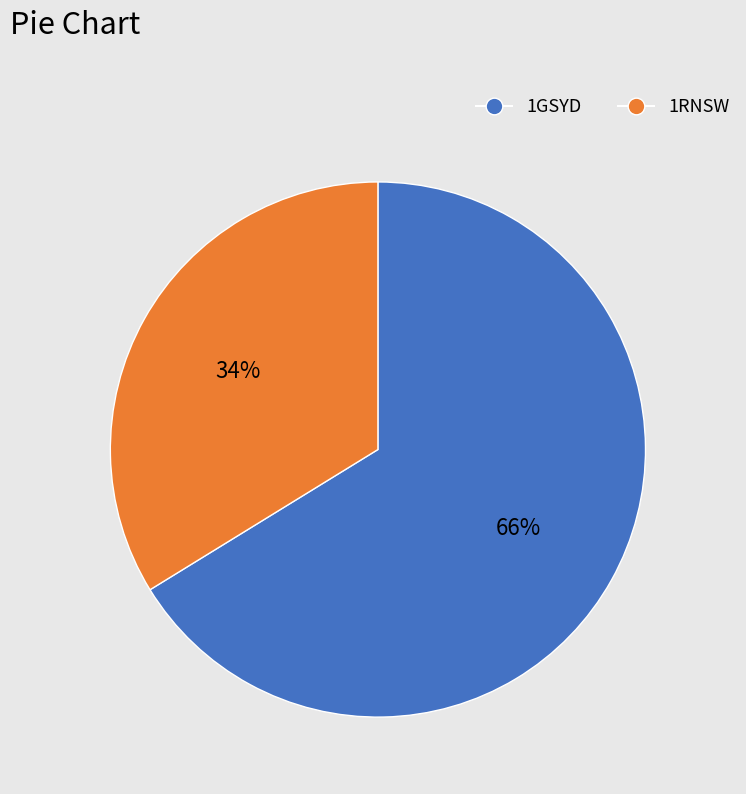

What is the largest slice in the pie chart?

1GSYD